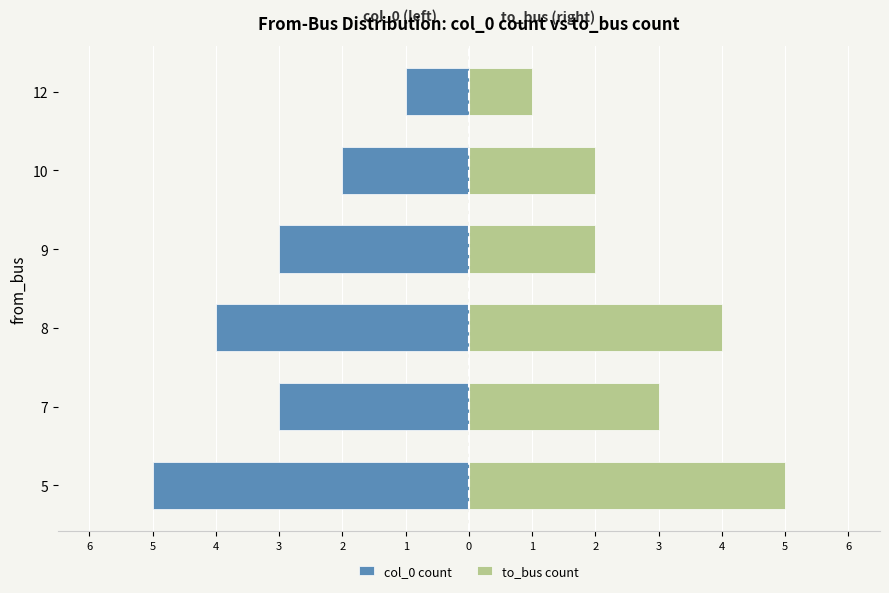

What is the difference between the second highest and second lowest values in the col_0 count series?

2